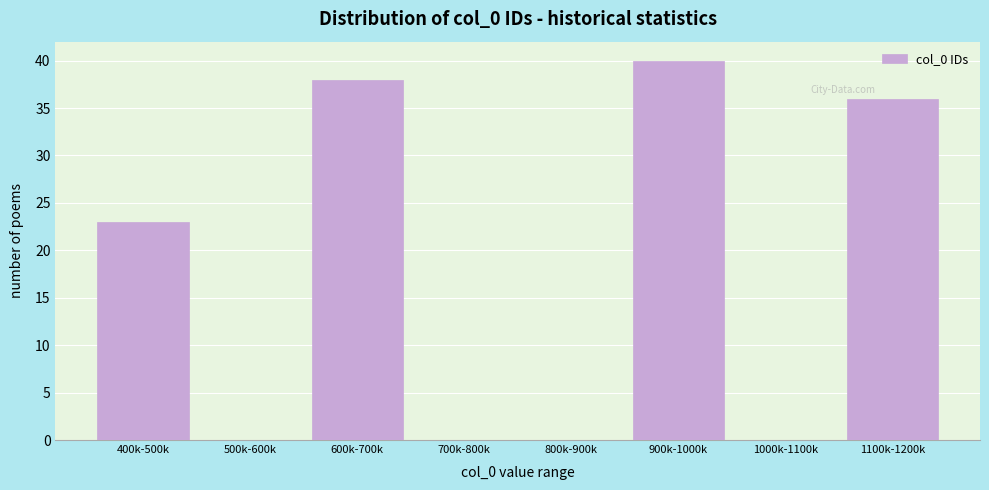

Reading left to right, transcribe all the data shown in this chart.

400k-500k=23	500k-600k=0	600k-700k=38	700k-800k=0	800k-900k=0	900k-1000k=40	1000k-1100k=0	1100k-1200k=36